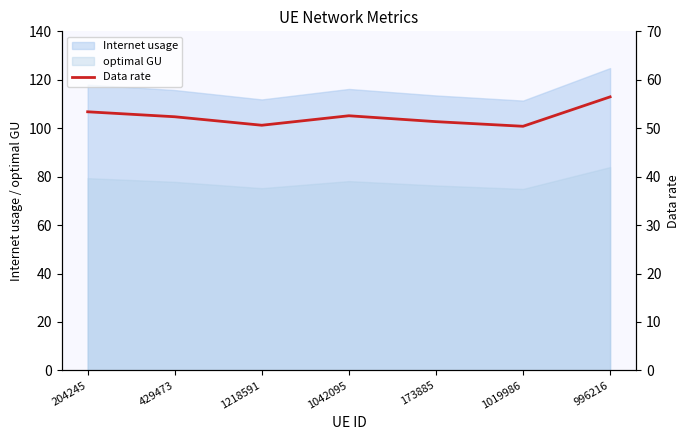

The chart shows a value of 28.0 at 1019986. True or false?

False